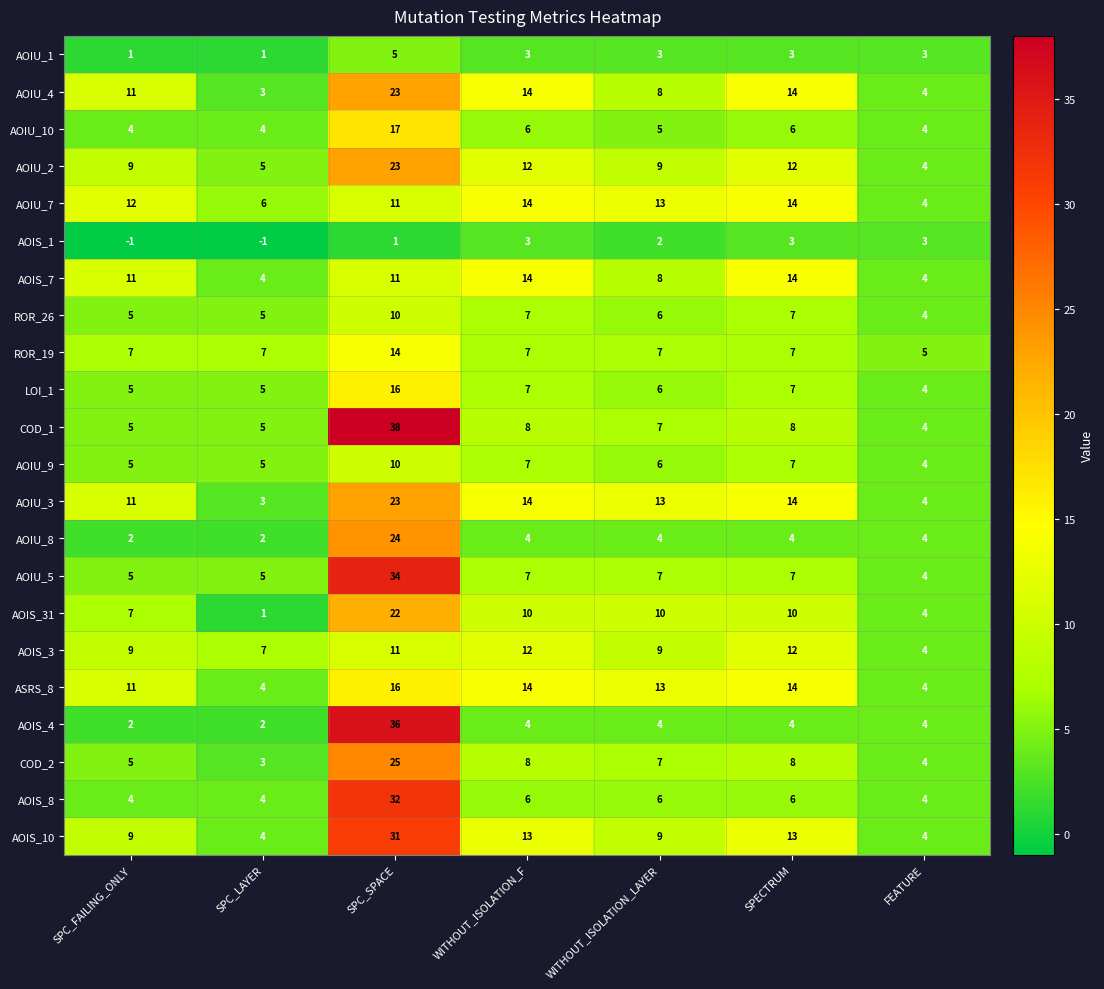

Count the number of data series in this chart.

22